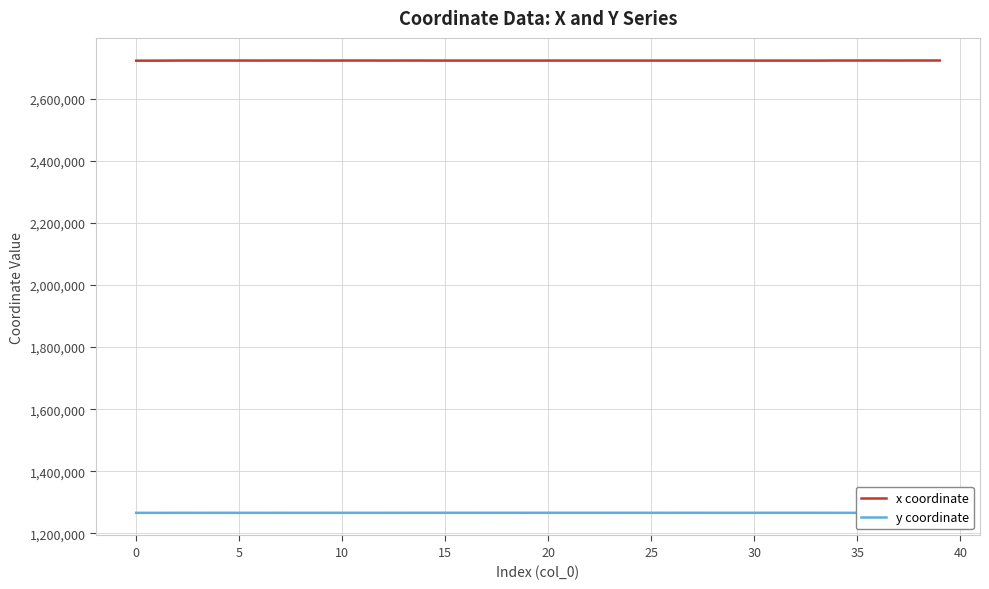

Rank the series by their average value, from lowest to highest.

y coordinate, x coordinate